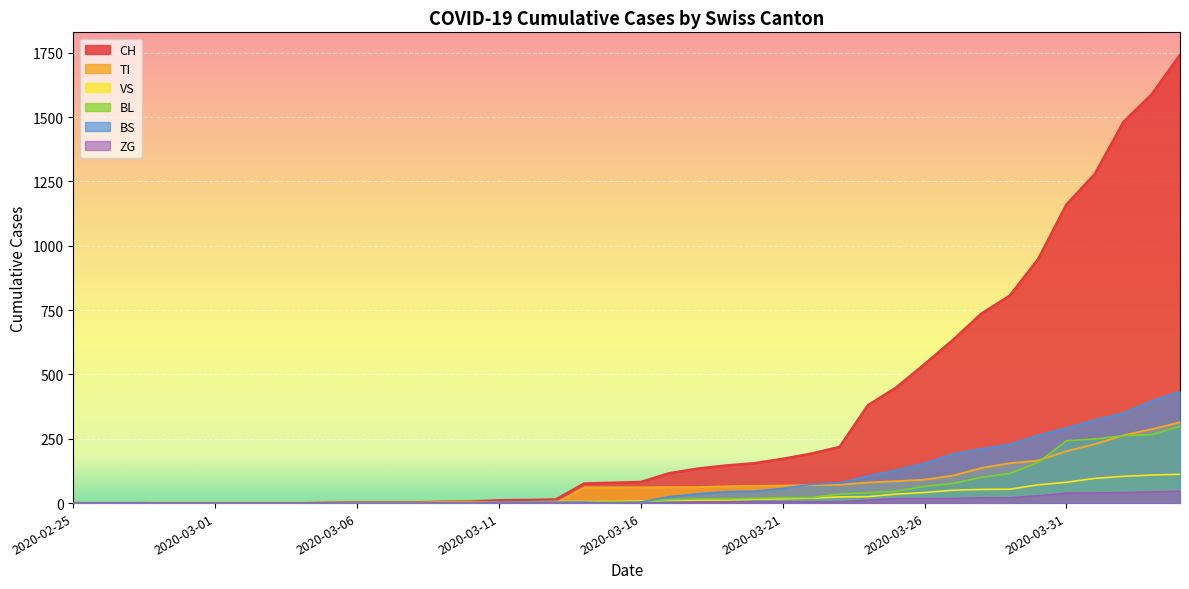

Is it true that VS equals -43 at 2020-02-26?

False